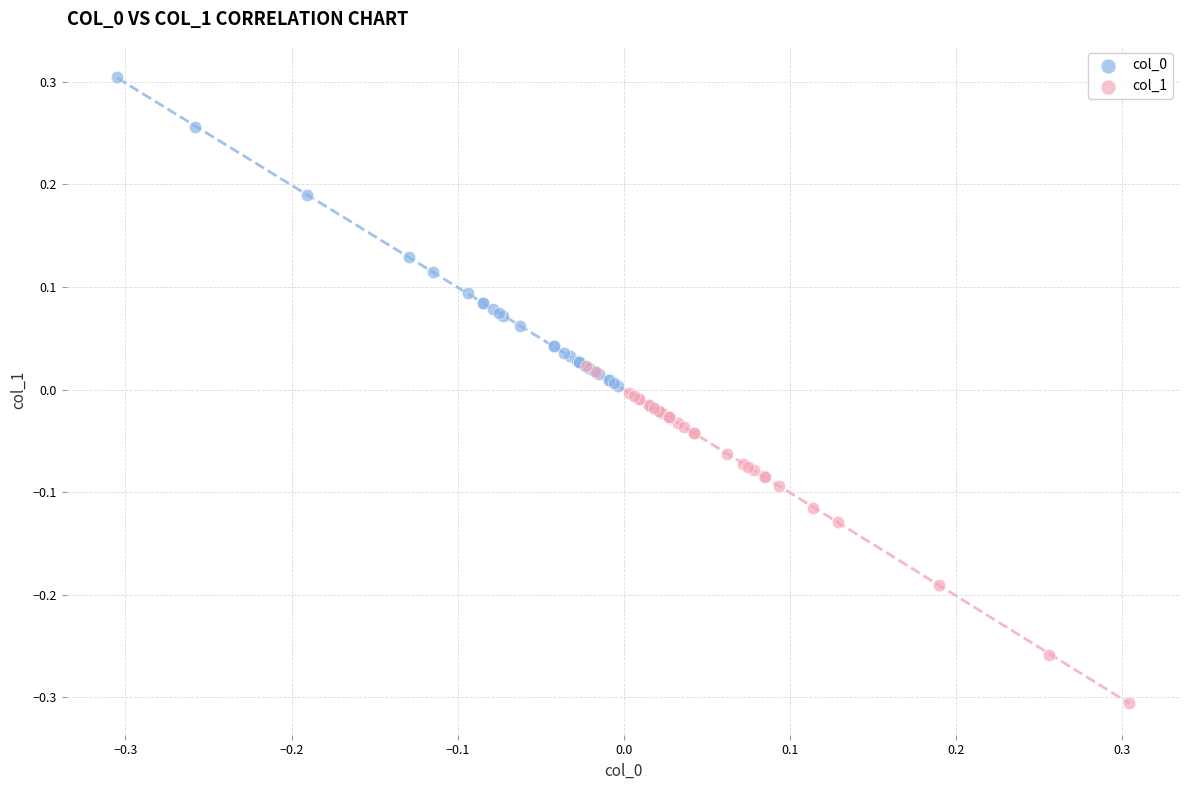

Which series reaches the minimum Y coordinate?

col_1